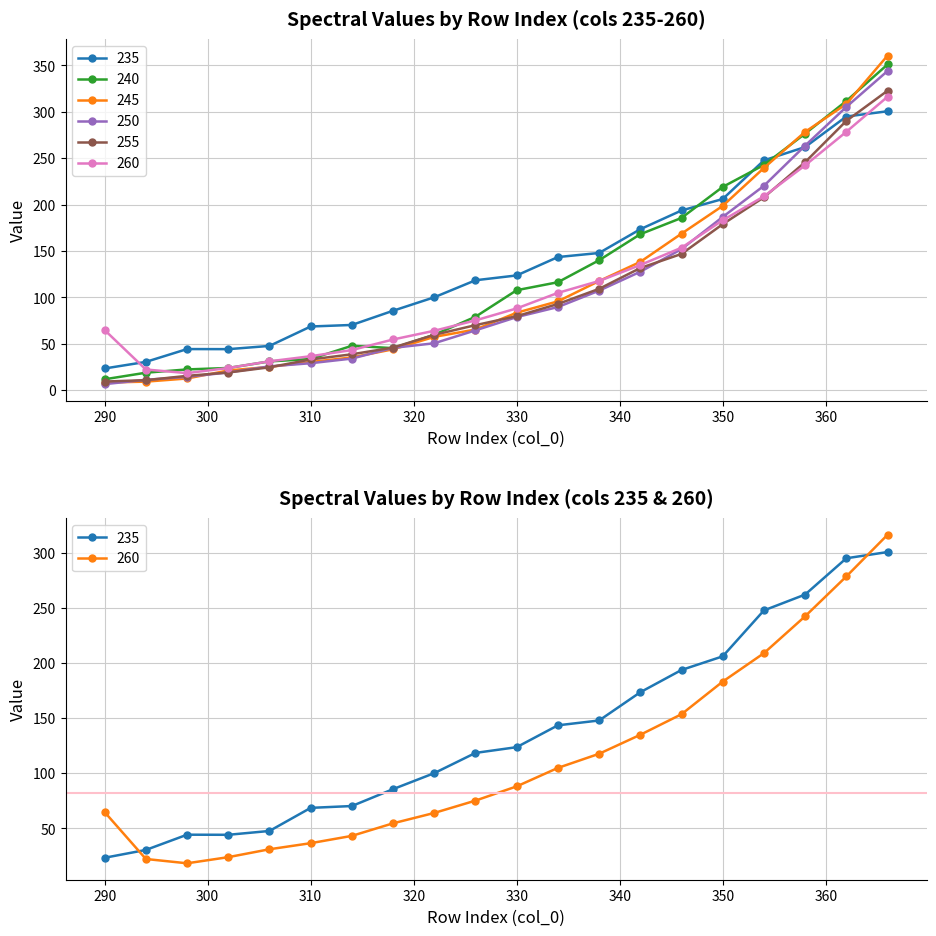

What is the average value of the 245 series?

114.9